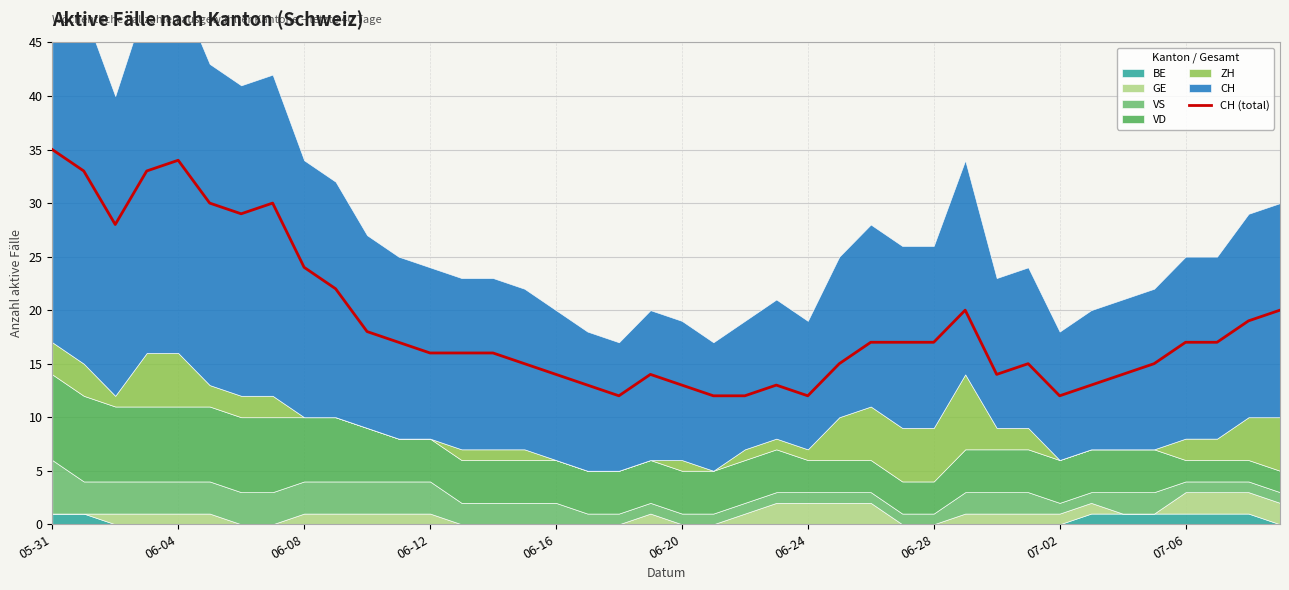

True or false: there are more than 1 points higher than both neighbors.

True